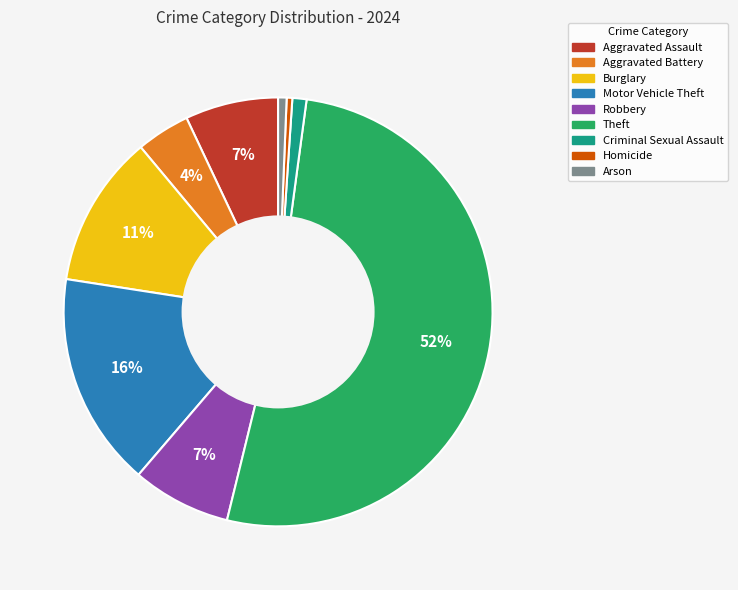

Does Theft account for over 50% of the chart?

Yes